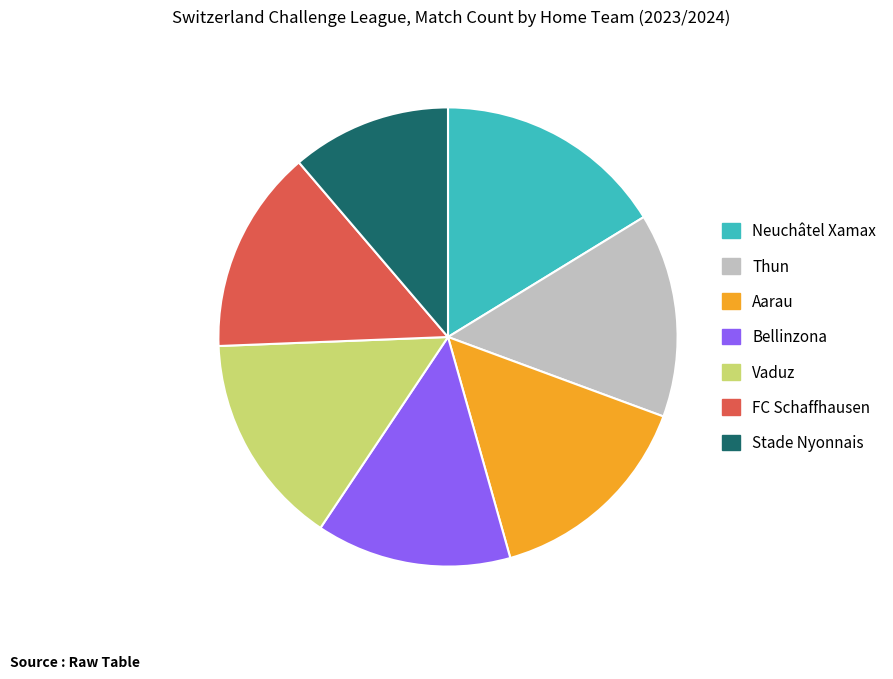

The FC Schaffhausen slice represents 5% of the pie. True or false?

False